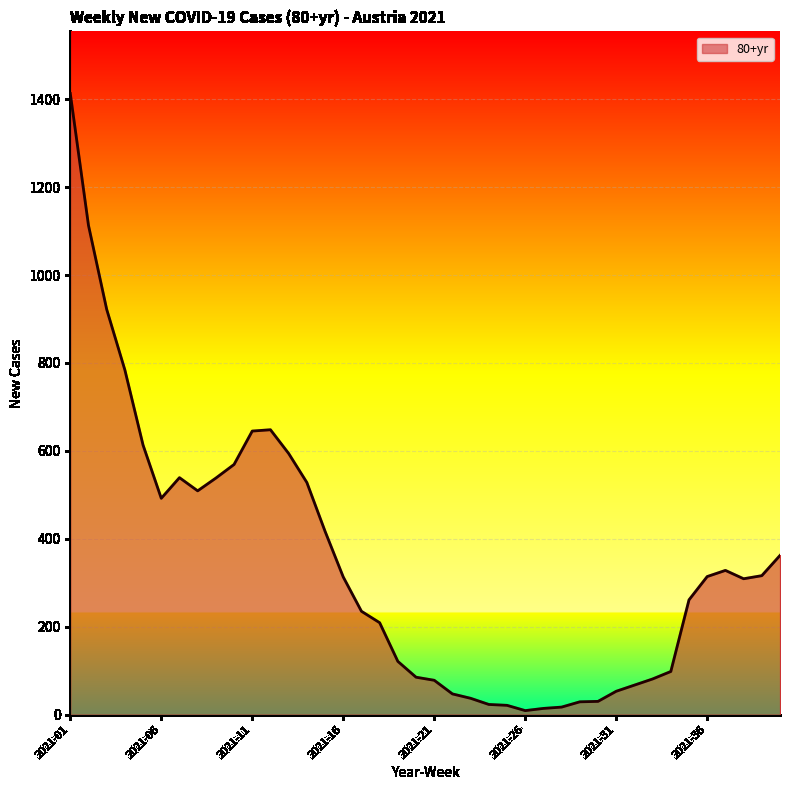

What is the difference between the maximum and minimum values?

1404